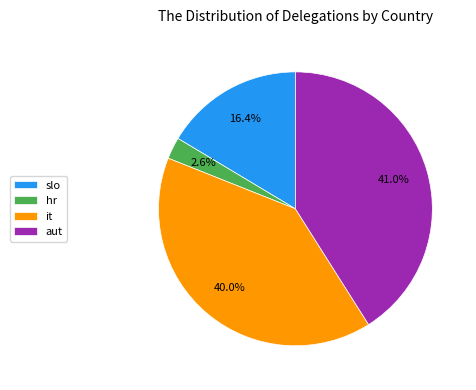

Does aut represent more than half of the total?

No